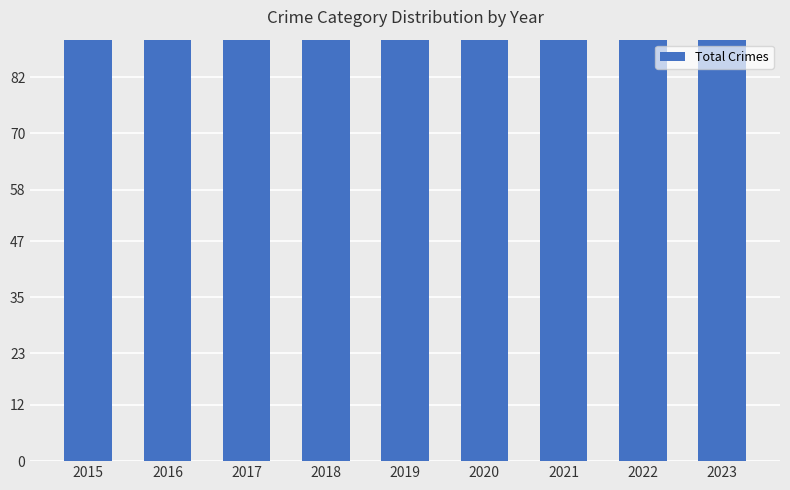

How many distinct data groups are displayed?

1